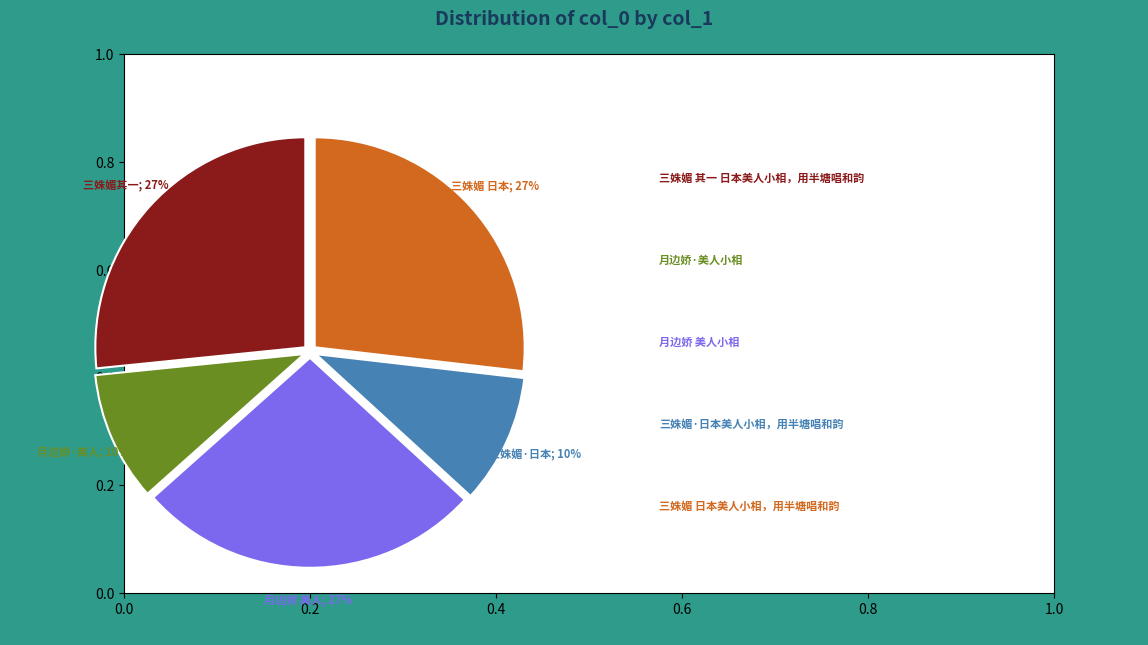

Is there any slice that represents more than half of the pie?

No